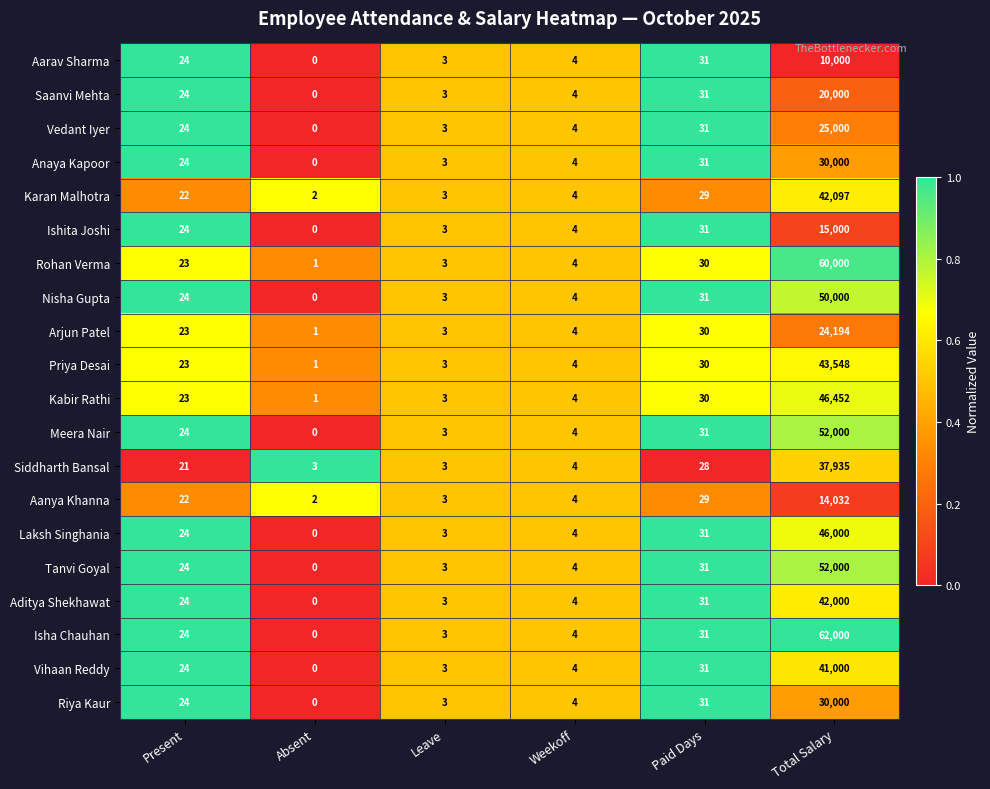

Which series has the largest total across all categories?

Isha Chauhan